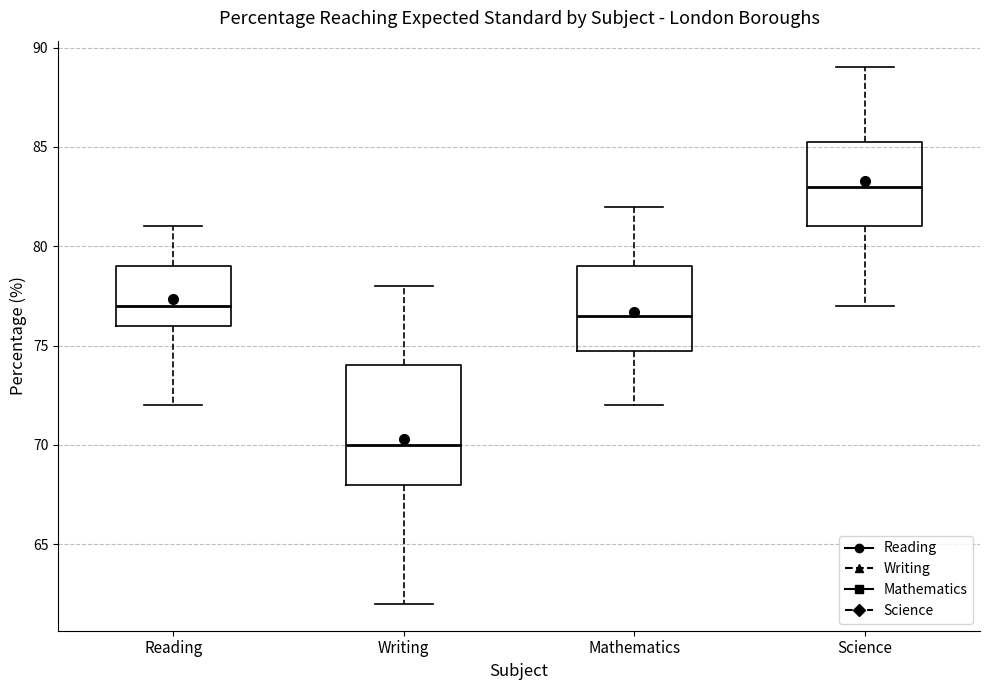

Where is the upper edge of the box for Reading on the y-axis? The values are not printed on the chart, so give them approximately, as read against the axis.

79.0